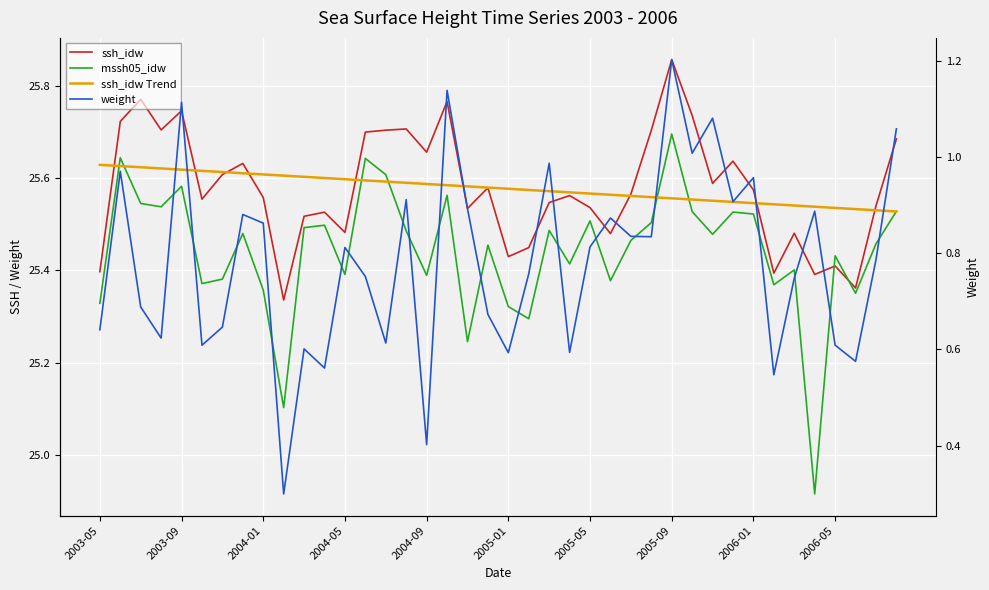

Which has a higher value, 20 or 2005-09?

2005-09